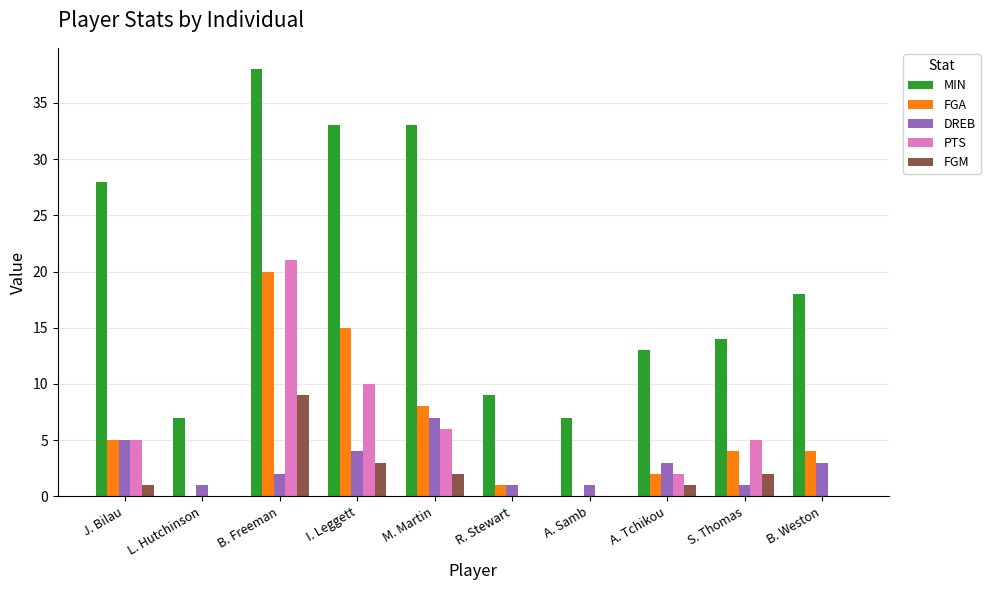

Which series has the largest total across all categories?

MIN